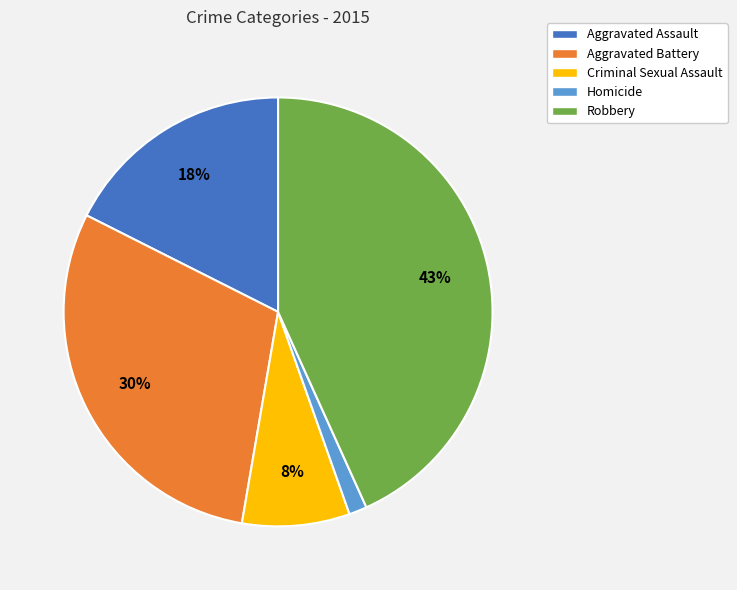

Count the number of slices in the pie.

5